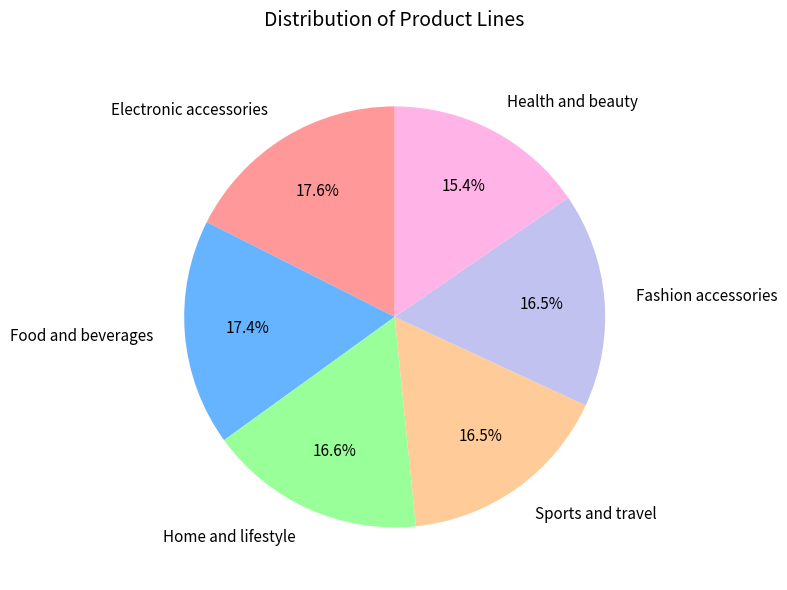

Is there a majority slice in this chart?

No